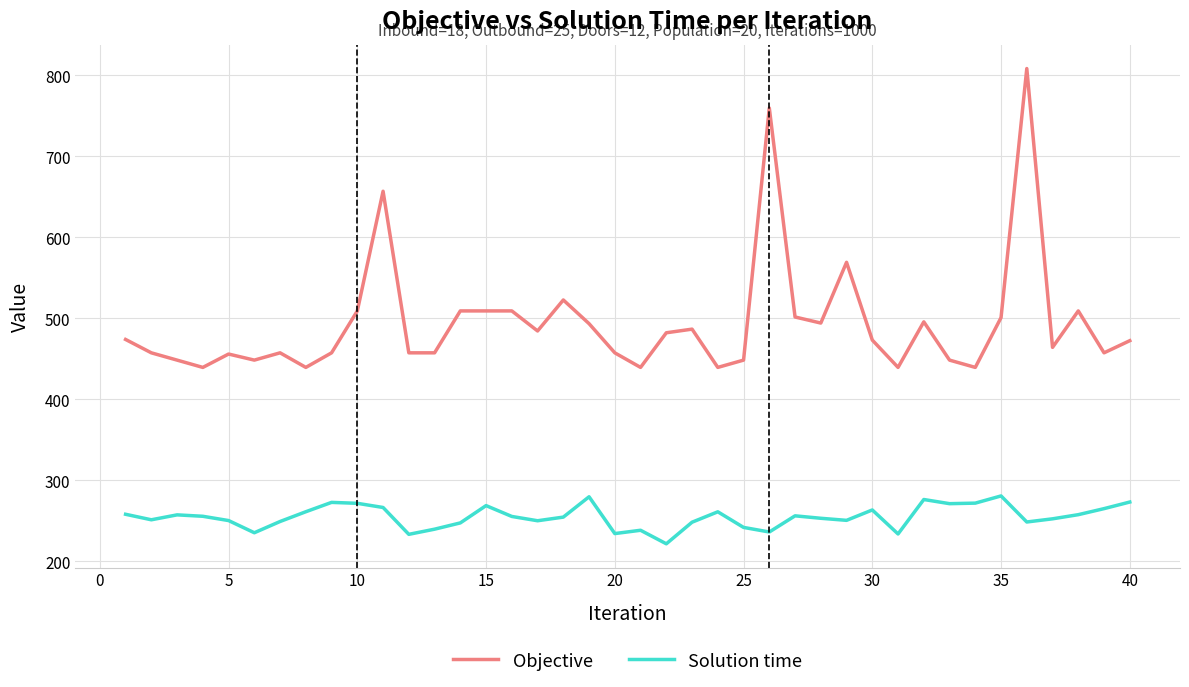

What is the greatest value displayed?

808.5